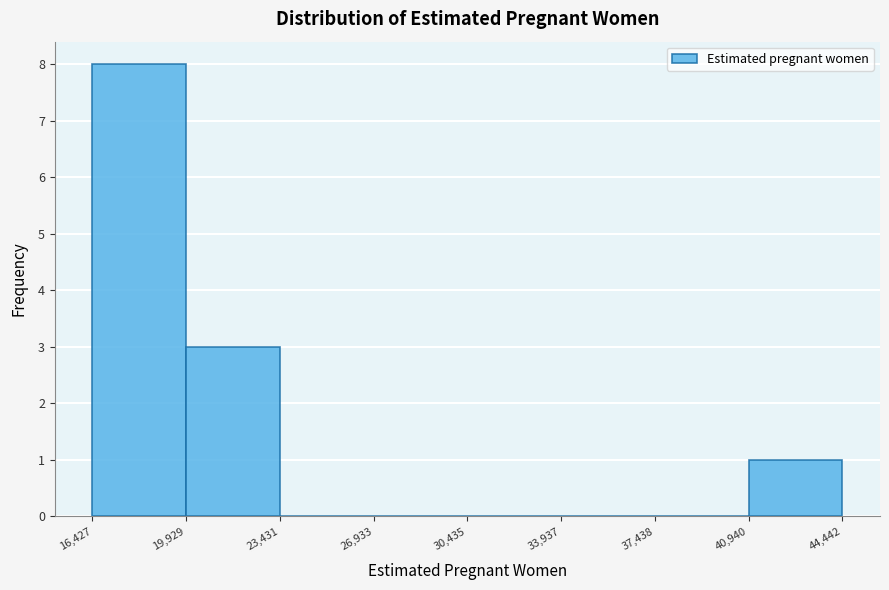

Reading left to right, transcribe this chart: for each bar, give the range it covers on the x-axis and its height. The values are not printed on the chart, so give them approximately, as read against the axis.

16,427 to 19,929: 8
19,929 to 23,431: 3
23,431 to 26,933: 0
26,933 to 30,435: 0
30,435 to 33,937: 0
33,937 to 37,438: 0
37,438 to 40,940: 0
40,940 to 44,442: 1